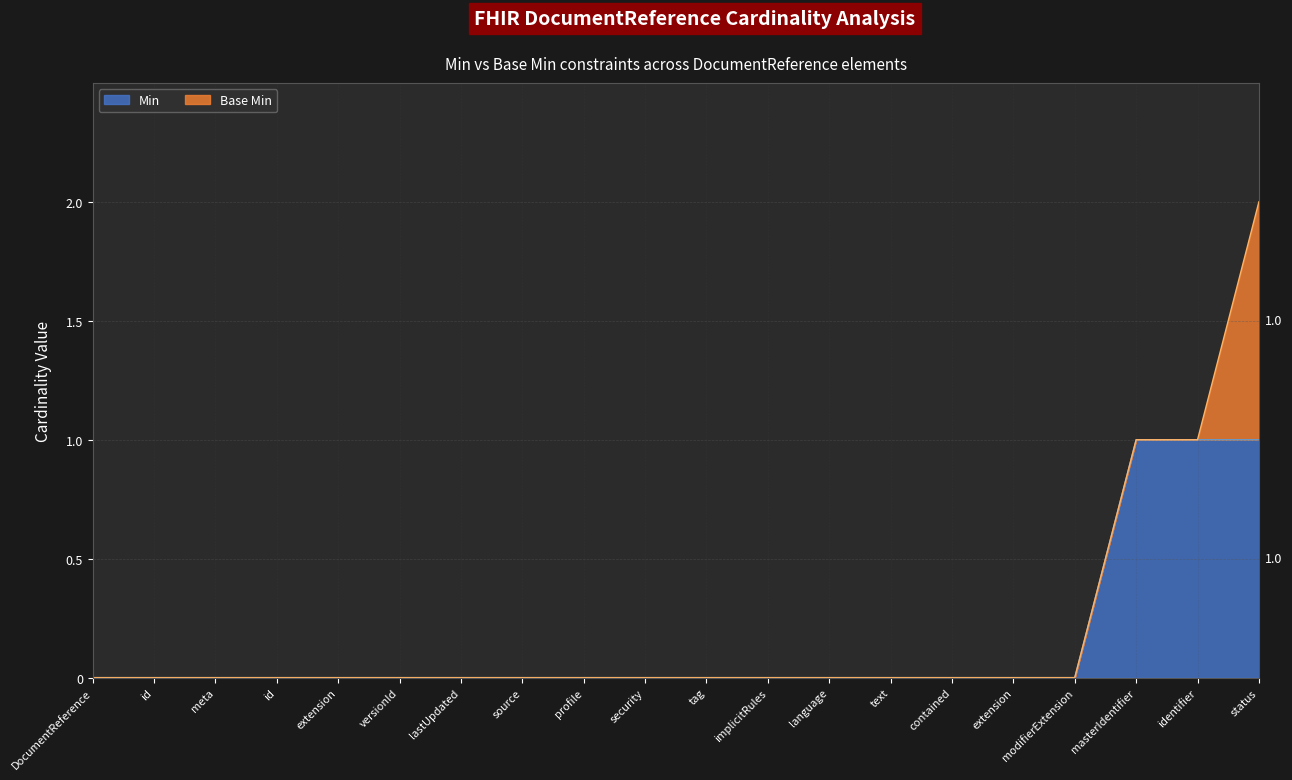

True or false: the data has more than 2 interior local peaks.

False